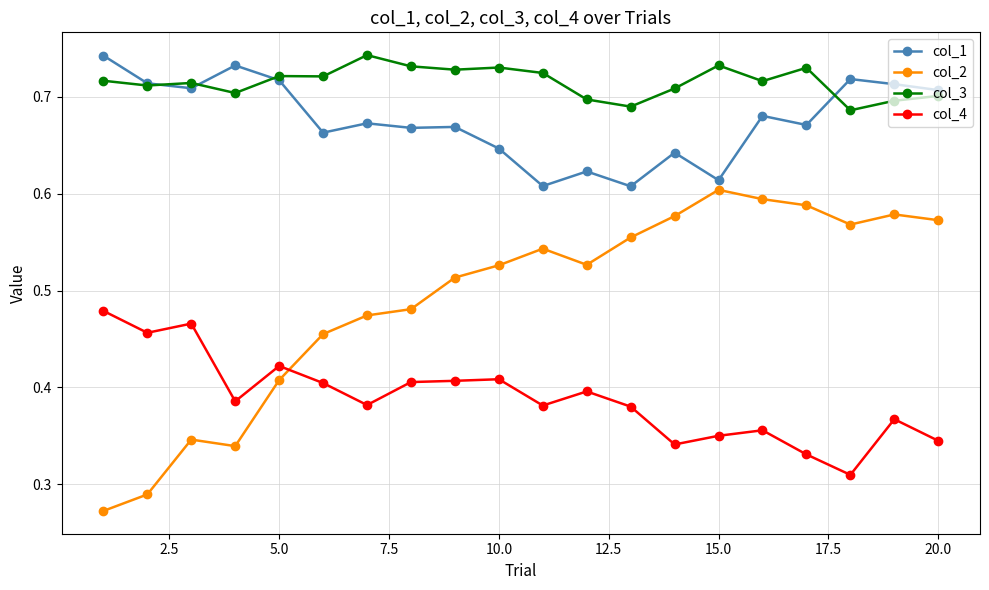

Count the col_1 values in the range 0 to 1.

20